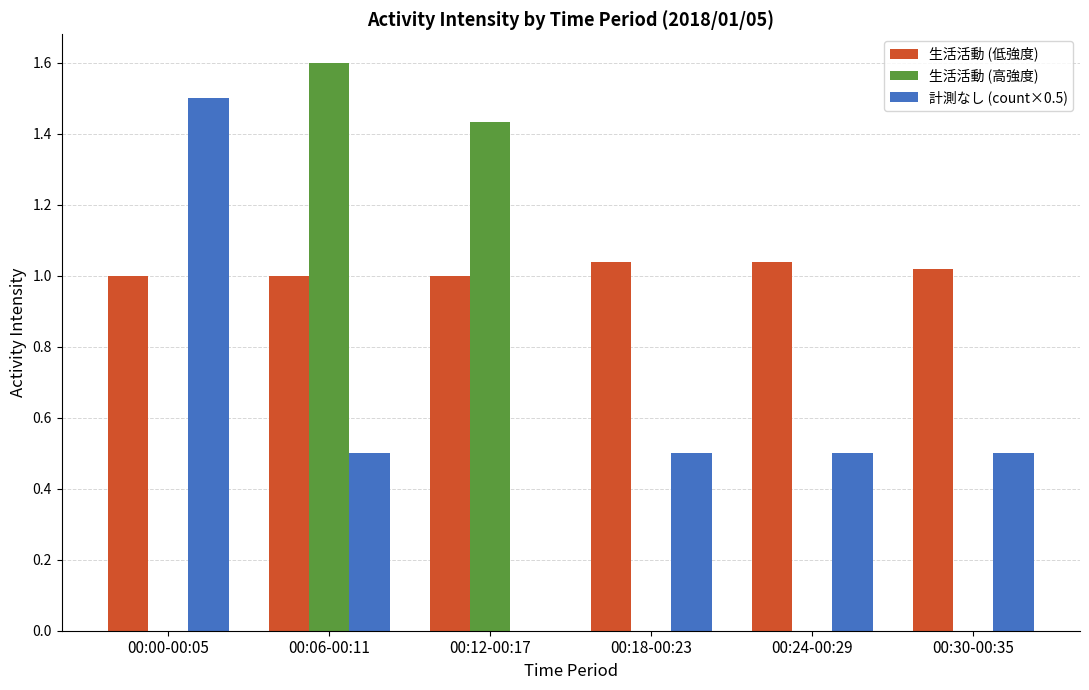

Which series has the widest spread of values?

生活活動 (高強度)